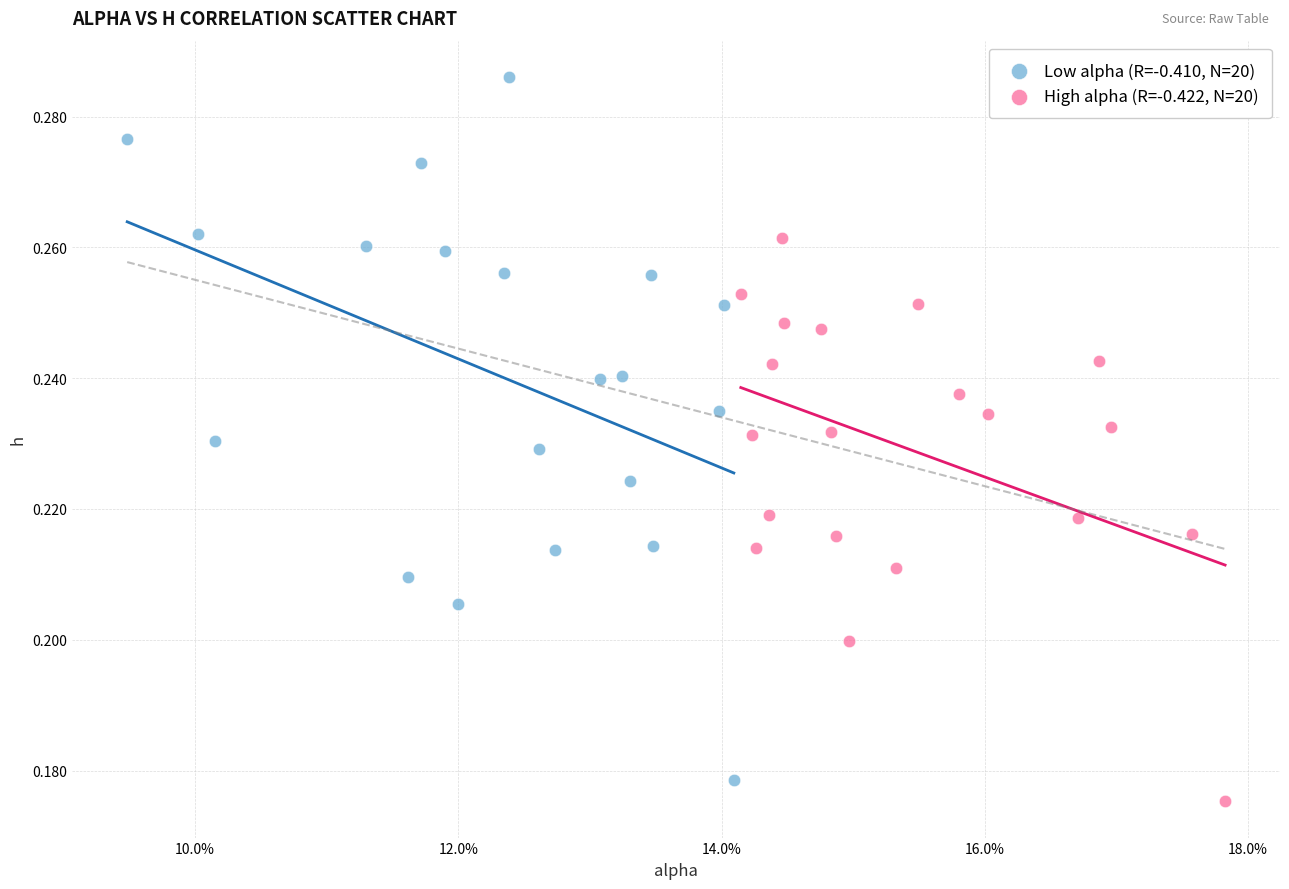

Which series has the widest spread of Y values?

Low alpha (R=-0.410, N=20)